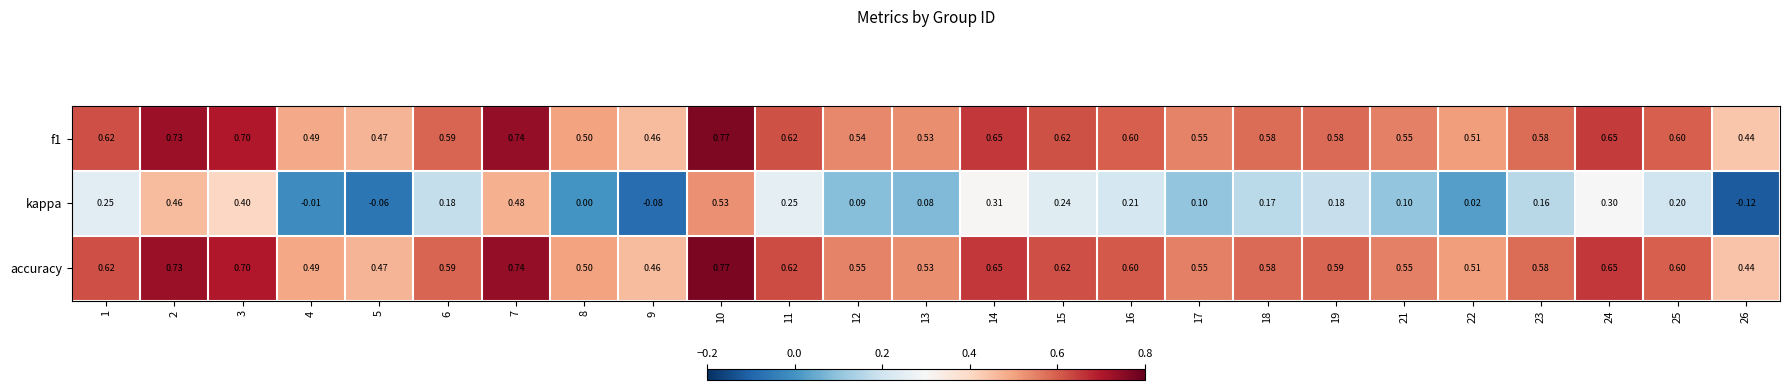

What is the spread (max minus min) of values at 15?

0.4